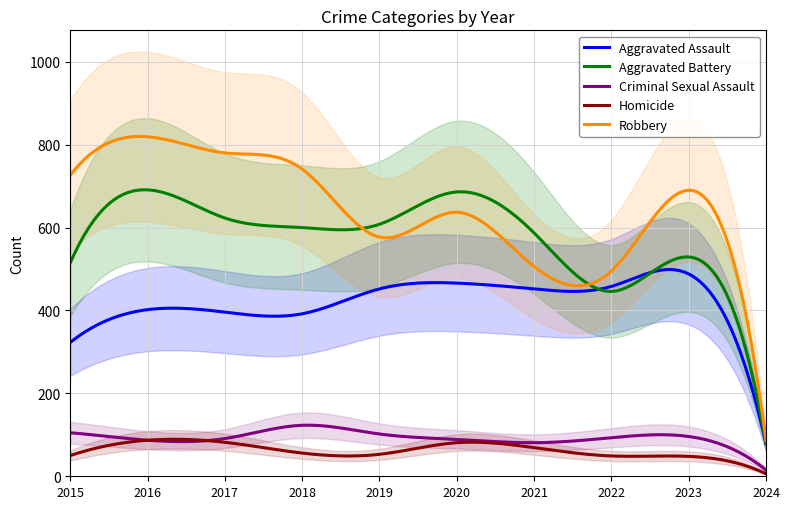

Which series has the largest range (max minus min)?

Robbery